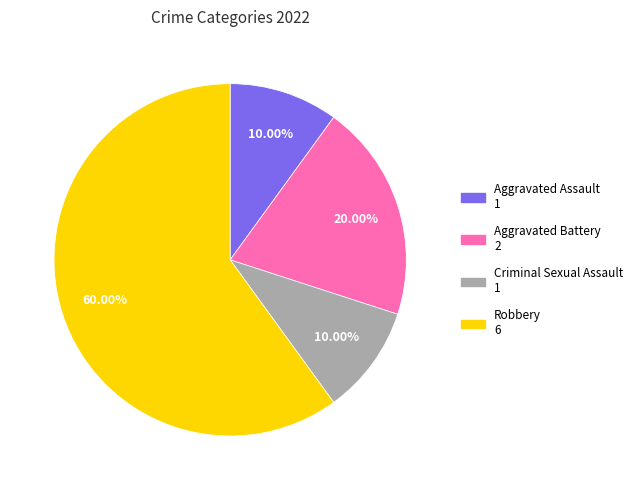

Do Robbery and Aggravated Assault together represent more than half of the pie?

Yes